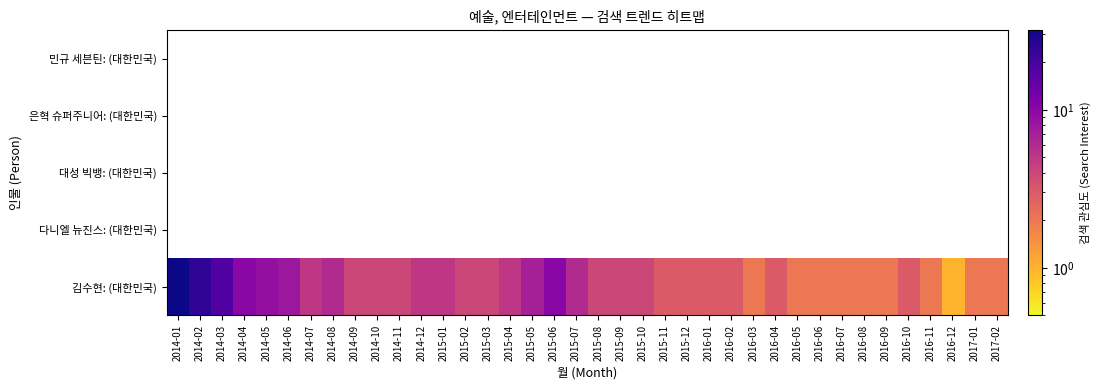

At which category does the chart reach its minimum across all series?

2016-12